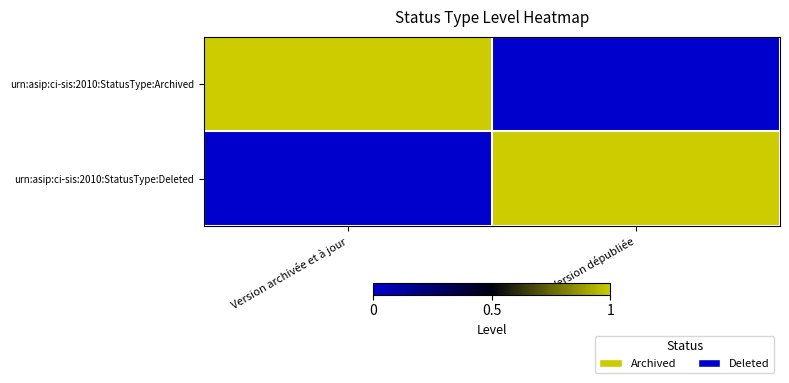

Which category has the highest value across all series?

Version archivée et à jour